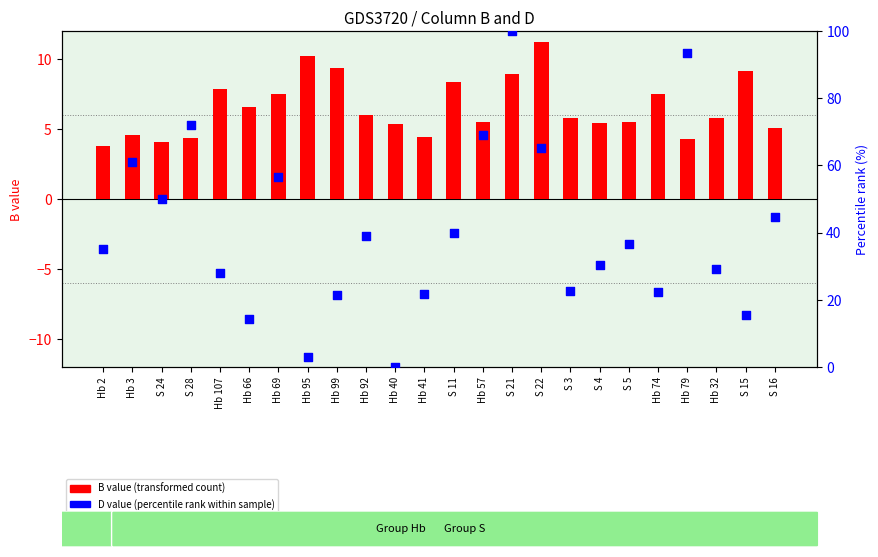

What is the total value across all series at Hb 79?

97.8